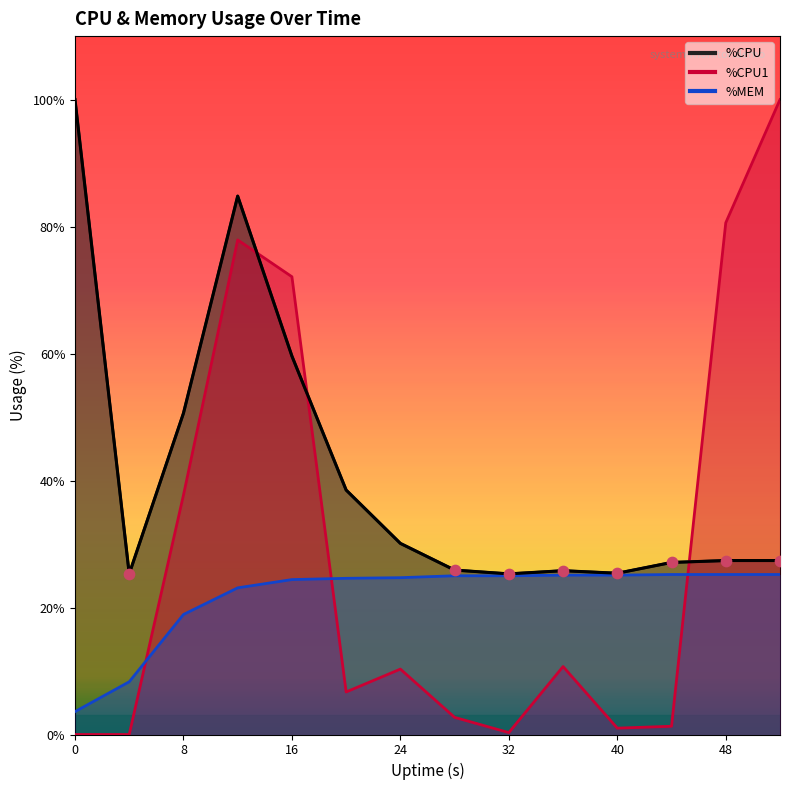

At how many categories does at least one series exceed 67?

5